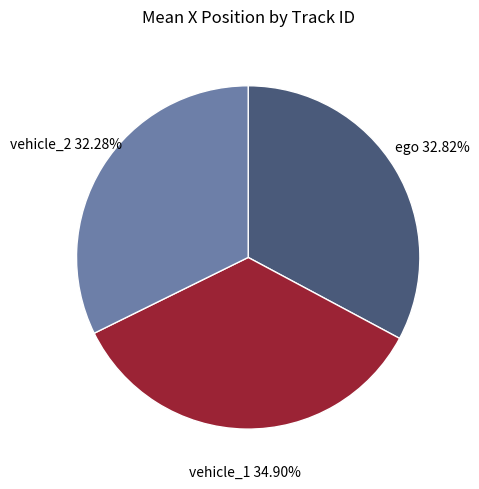

To the nearest percent, what percentage of the pie is vehicle_2?

32%